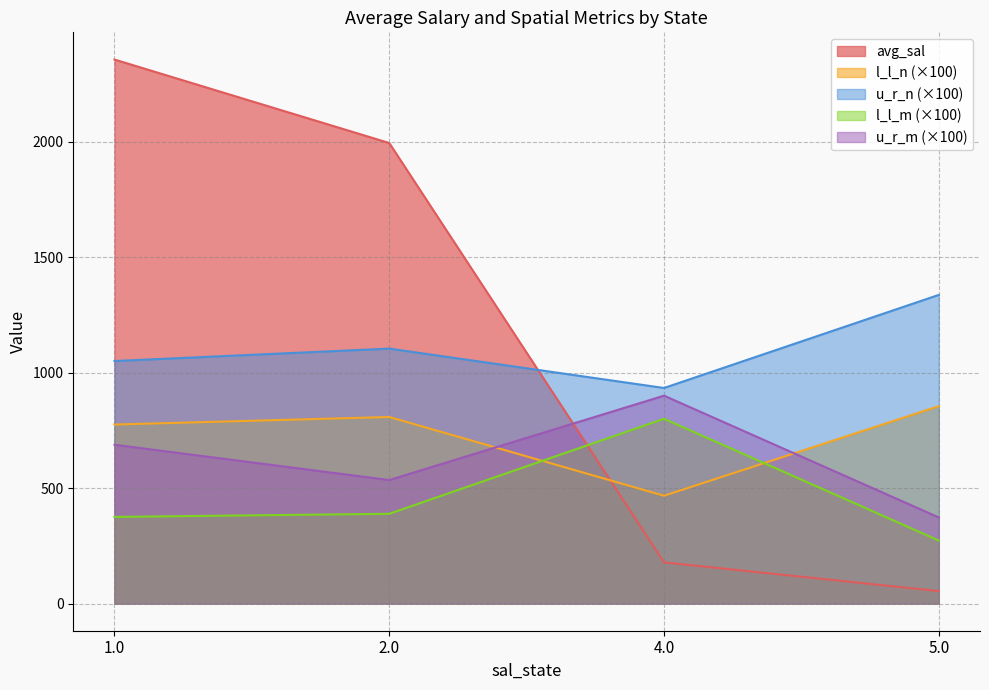

At how many categories does at least one series exceed 2289?

1